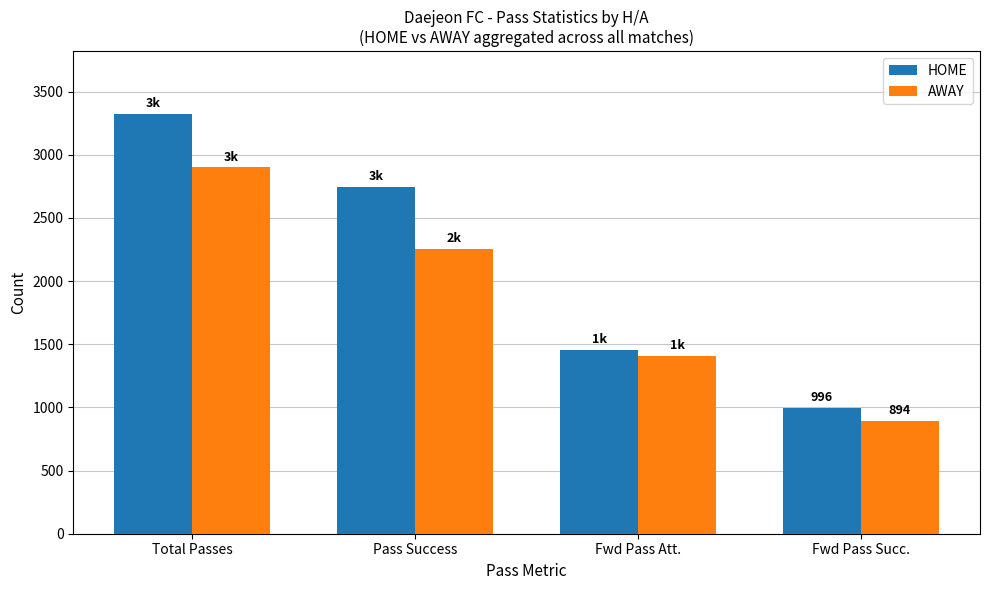

How many values in the AWAY series are below 2254?

2